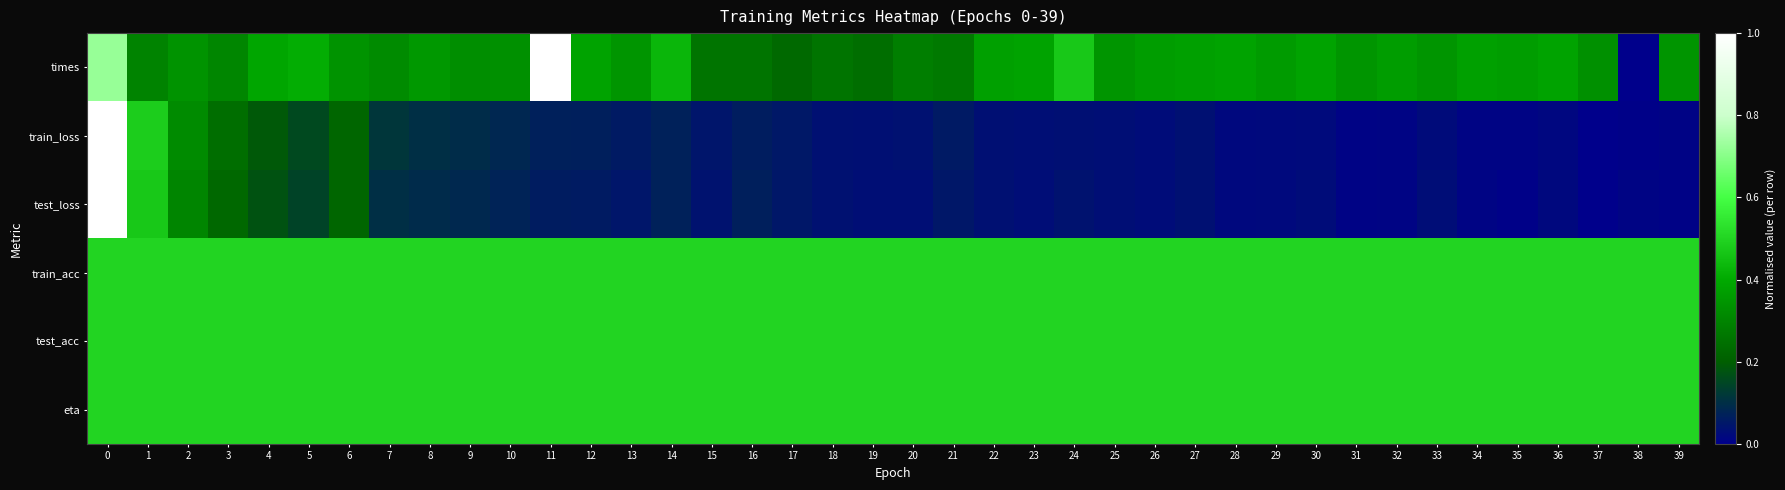

Reading left to right, list all the values displayed in this chart.

times: 0=0.7	1=0.3	2=0.3	3=0.3	4=0.4	5=0.4	6=0.3	7=0.3	8=0.4	9=0.3	10=0.3	11=1.0	12=0.4	13=0.3	14=0.4	15=0.3	16=0.3	17=0.2	18=0.3	19=0.2	20=0.3	21=0.3	22=0.4	23=0.4	24=0.5	25=0.3	26=0.4	27=0.4	28=0.4	29=0.4	30=0.4	31=0.3	32=0.4	33=0.3	34=0.4	35=0.4	36=0.4	37=0.3	38=0.0	39=0.3
train_loss: 0=1.0	1=0.5	2=0.3	3=0.2	4=0.2	5=0.2	6=0.2	7=0.1	8=0.1	9=0.1	10=0.1	11=0.1	12=0.1	13=0.1	14=0.1	15=0.0	16=0.1	17=0.1	18=0.0	19=0.0	20=0.0	21=0.1	22=0.0	23=0.0	24=0.0	25=0.0	26=0.0	27=0.0	28=0.0	29=0.0	30=0.0	31=0.0	32=0.0	33=0.0	34=0.0	35=0.0	36=0.0	37=0.0	38=0.0	39=0.0
test_loss: 0=1.0	1=0.5	2=0.3	3=0.2	4=0.2	5=0.1	6=0.2	7=0.1	8=0.1	9=0.1	10=0.1	11=0.1	12=0.1	13=0.0	14=0.1	15=0.0	16=0.1	17=0.0	18=0.0	19=0.0	20=0.0	21=0.1	22=0.0	23=0.0	24=0.0	25=0.0	26=0.0	27=0.0	28=0.0	29=0.0	30=0.0	31=0.0	32=0.0	33=0.0	34=0.0	35=0.0	36=0.0	37=0.0	38=0.0	39=0.0
train_acc: 0=0.5	1=0.5	2=0.5	3=0.5	4=0.5	5=0.5	6=0.5	7=0.5	8=0.5	9=0.5	10=0.5	11=0.5	12=0.5	13=0.5	14=0.5	15=0.5	16=0.5	17=0.5	18=0.5	19=0.5	20=0.5	21=0.5	22=0.5	23=0.5	24=0.5	25=0.5	26=0.5	27=0.5	28=0.5	29=0.5	30=0.5	31=0.5	32=0.5	33=0.5	34=0.5	35=0.5	36=0.5	37=0.5	38=0.5	39=0.5
test_acc: 0=0.5	1=0.5	2=0.5	3=0.5	4=0.5	5=0.5	6=0.5	7=0.5	8=0.5	9=0.5	10=0.5	11=0.5	12=0.5	13=0.5	14=0.5	15=0.5	16=0.5	17=0.5	18=0.5	19=0.5	20=0.5	21=0.5	22=0.5	23=0.5	24=0.5	25=0.5	26=0.5	27=0.5	28=0.5	29=0.5	30=0.5	31=0.5	32=0.5	33=0.5	34=0.5	35=0.5	36=0.5	37=0.5	38=0.5	39=0.5
eta: 0=0.5	1=0.5	2=0.5	3=0.5	4=0.5	5=0.5	6=0.5	7=0.5	8=0.5	9=0.5	10=0.5	11=0.5	12=0.5	13=0.5	14=0.5	15=0.5	16=0.5	17=0.5	18=0.5	19=0.5	20=0.5	21=0.5	22=0.5	23=0.5	24=0.5	25=0.5	26=0.5	27=0.5	28=0.5	29=0.5	30=0.5	31=0.5	32=0.5	33=0.5	34=0.5	35=0.5	36=0.5	37=0.5	38=0.5	39=0.5